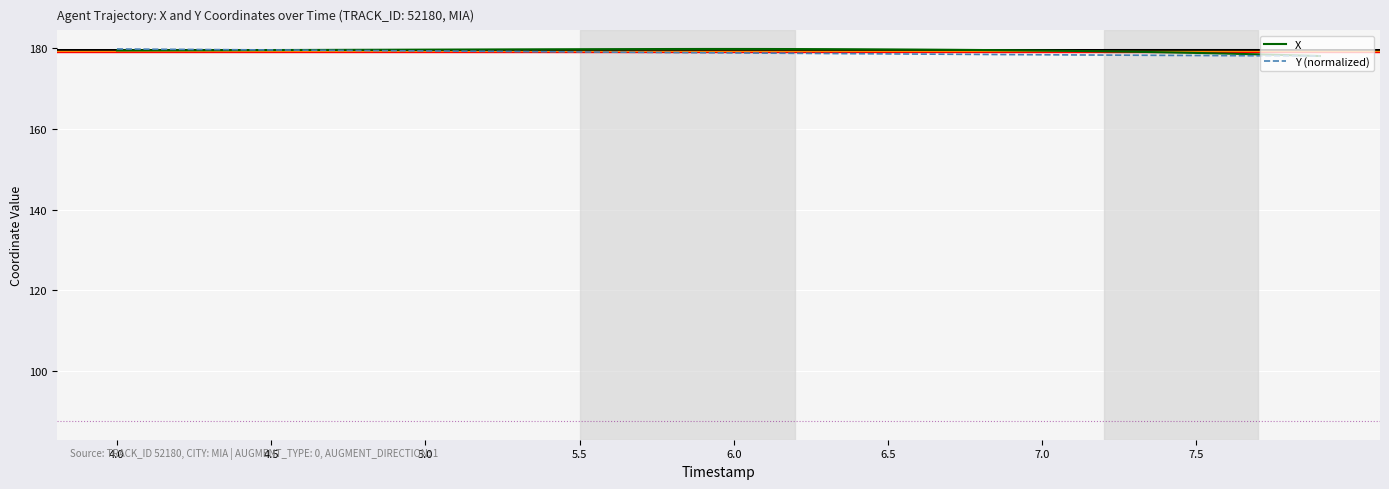

What is the maximum value shown in the chart?

179.8